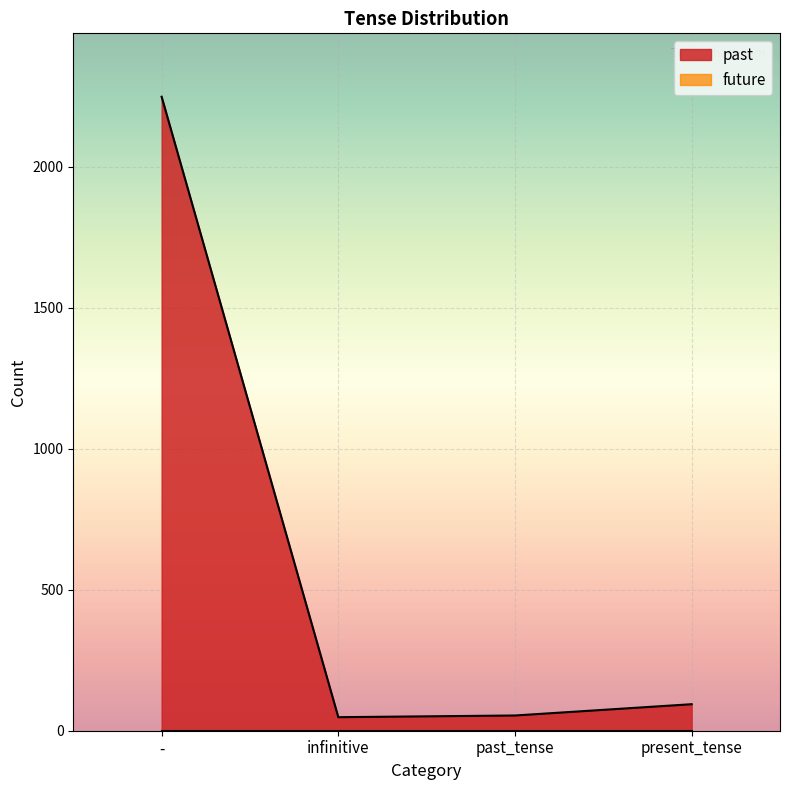

Count the number of data series in this chart.

2